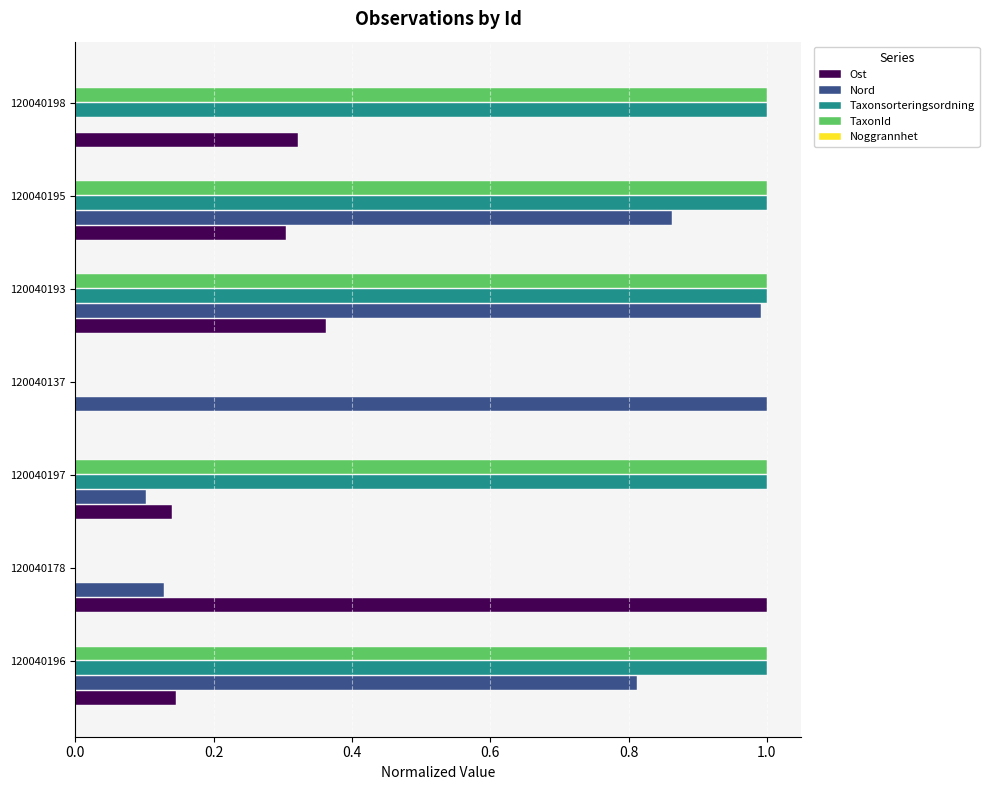

Between 120040195 and 120040198, which series saw the biggest shift?

Nord